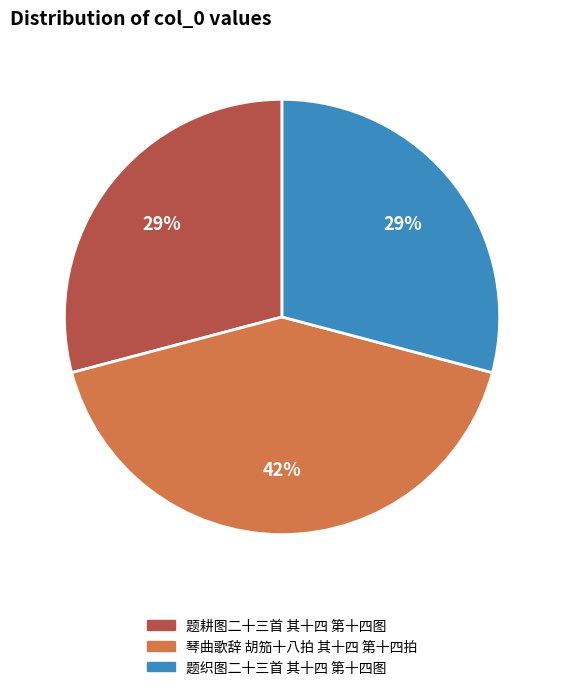

Count the number of slices in the pie.

3